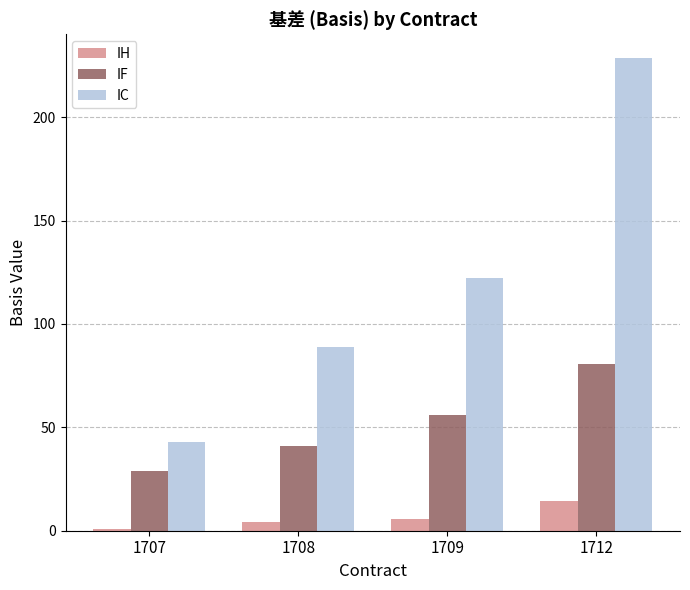

Reading left to right, transcribe all the data shown in this chart.

IH: 0.7	4.0	5.7	14.3
IF: 28.7	40.9	55.9	80.7
IC: 42.8	88.8	122.0	228.6